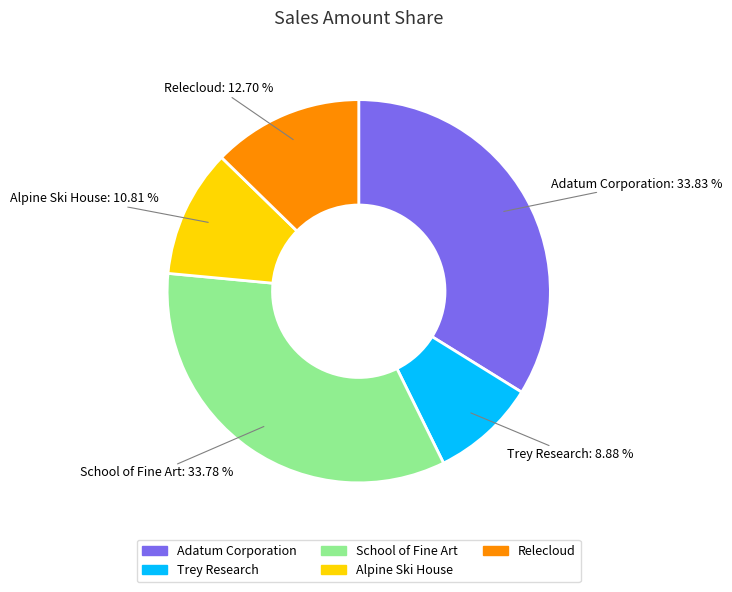

Which category has the smallest portion of the pie?

Trey Research